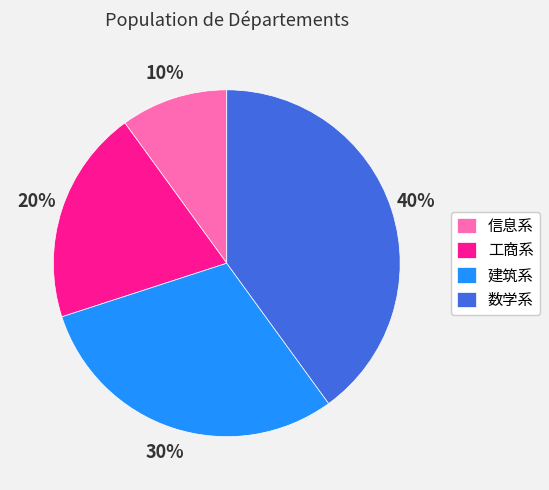

To the nearest percent, what portion does 信息系 represent?

10%